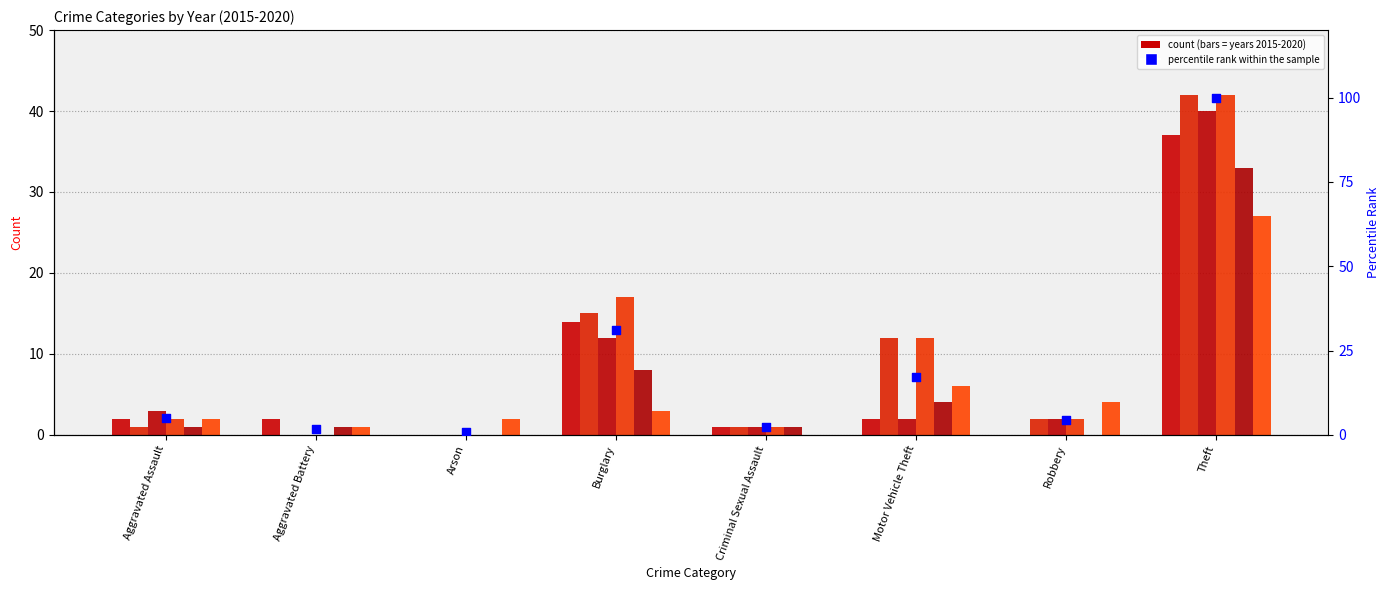

What is the change in value from Criminal Sexual Assault to Robbery?

+2.3